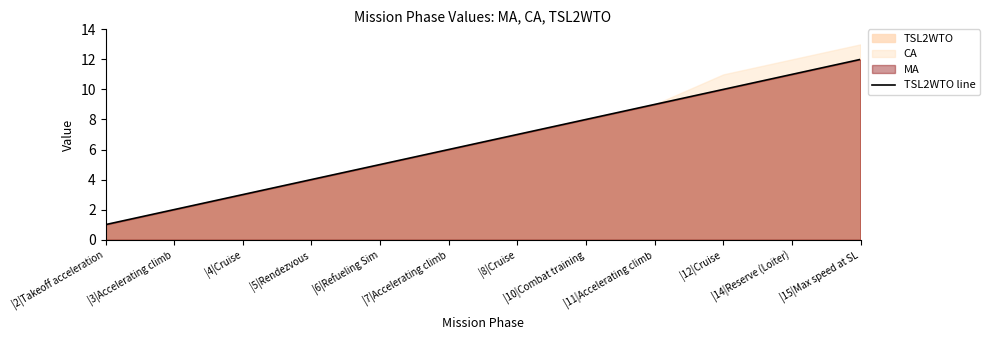

List the labels in order of TSL2WTO line value, largest first.

|15|Max speed at SL, |14|Reserve (Loiter), |12|Cruise, |11|Accelerating climb, |10|Combat training, |8|Cruise, |7|Accelerating climb, |6|Refueling Sim, |5|Rendezvous, |4|Cruise, |3|Accelerating climb, |2|Takeoff acceleration